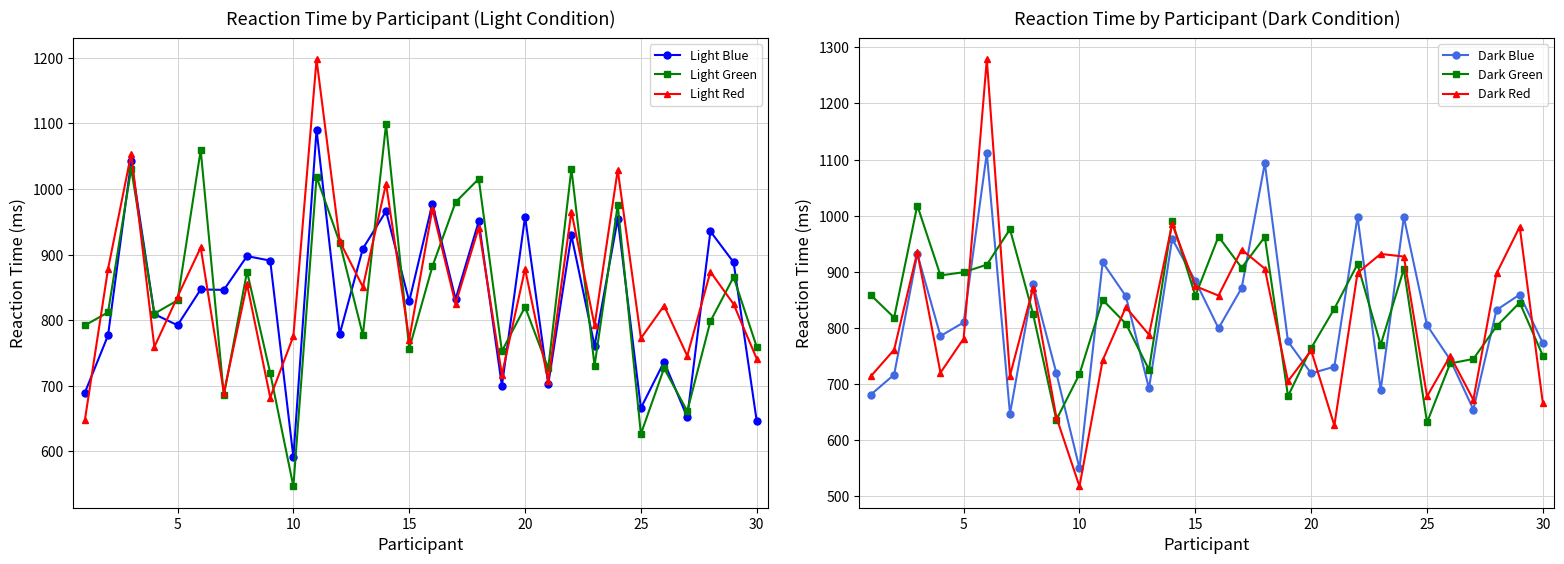

True or false: Light Red has a value of 878.3 at 20.

True